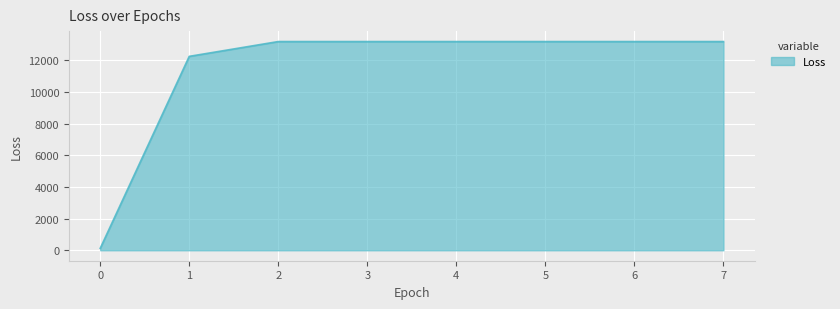

Count the number of values greater than 13178.

6